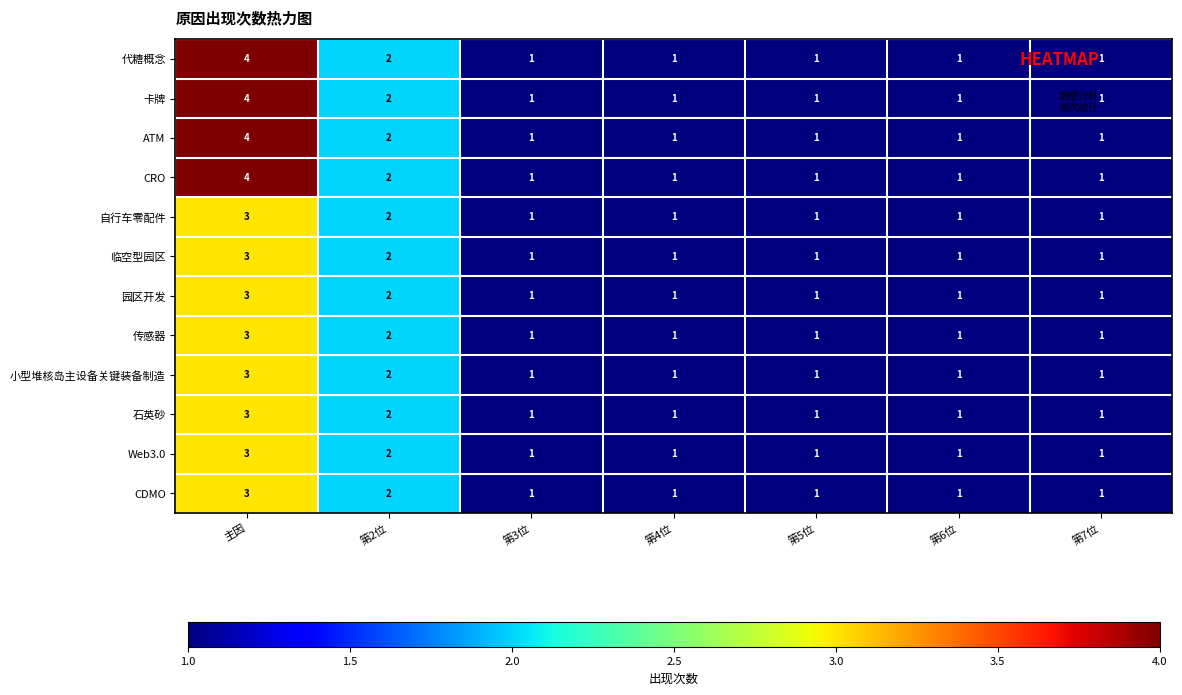

Which category has the highest value across all series?

主因